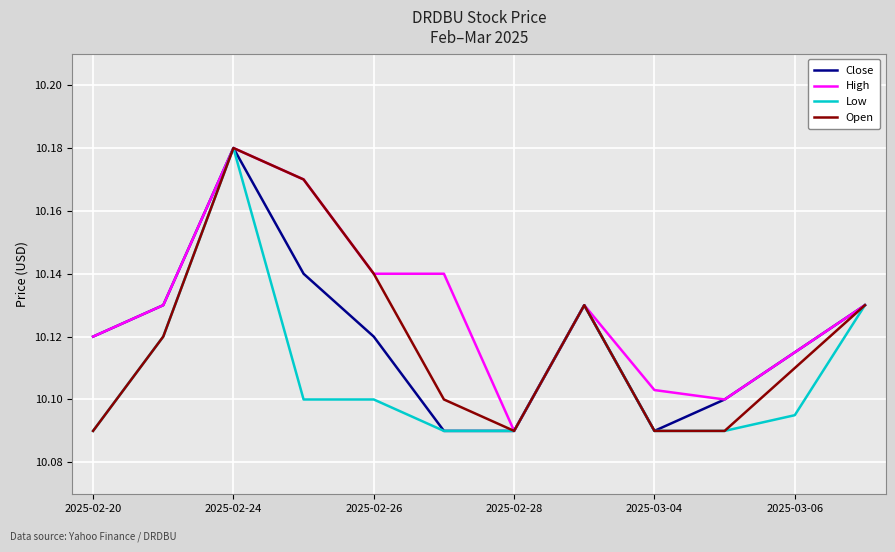

Does the chart display data point markers on the line(s)?

No